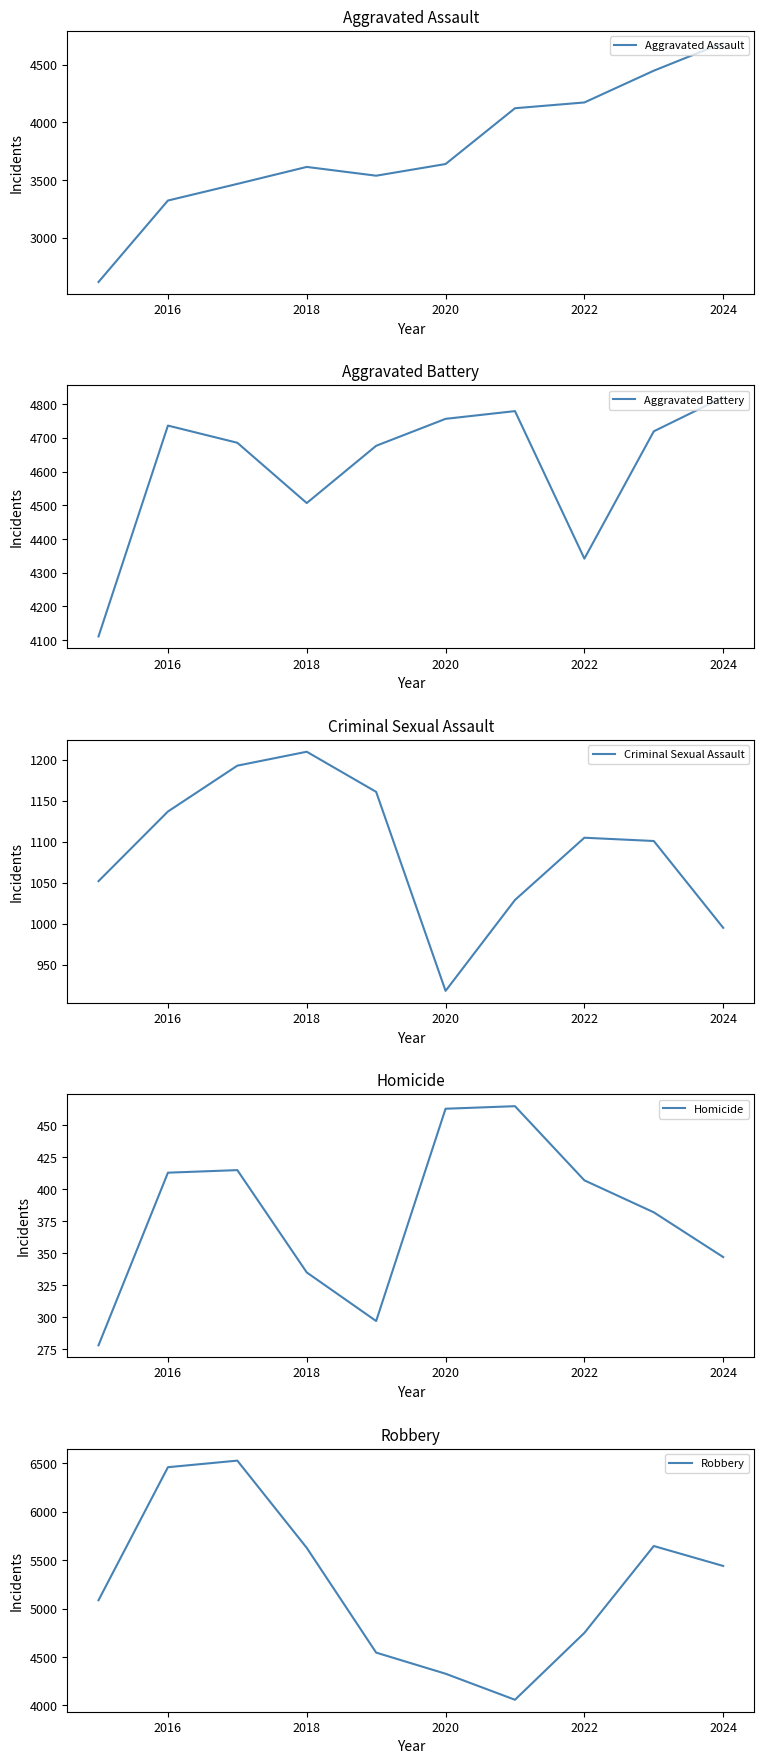

True or false: Aggravated Assault and Homicide cross at least once.

False